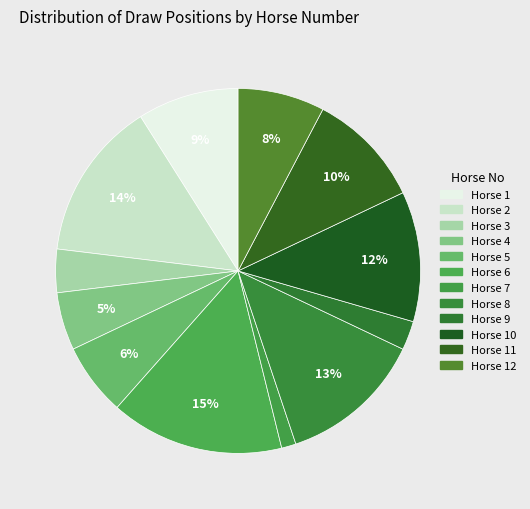

Rank the categories by value from highest to lowest.

6, 2, 8, 10, 11, 1, 12, 5, 4, 3, 9, 7